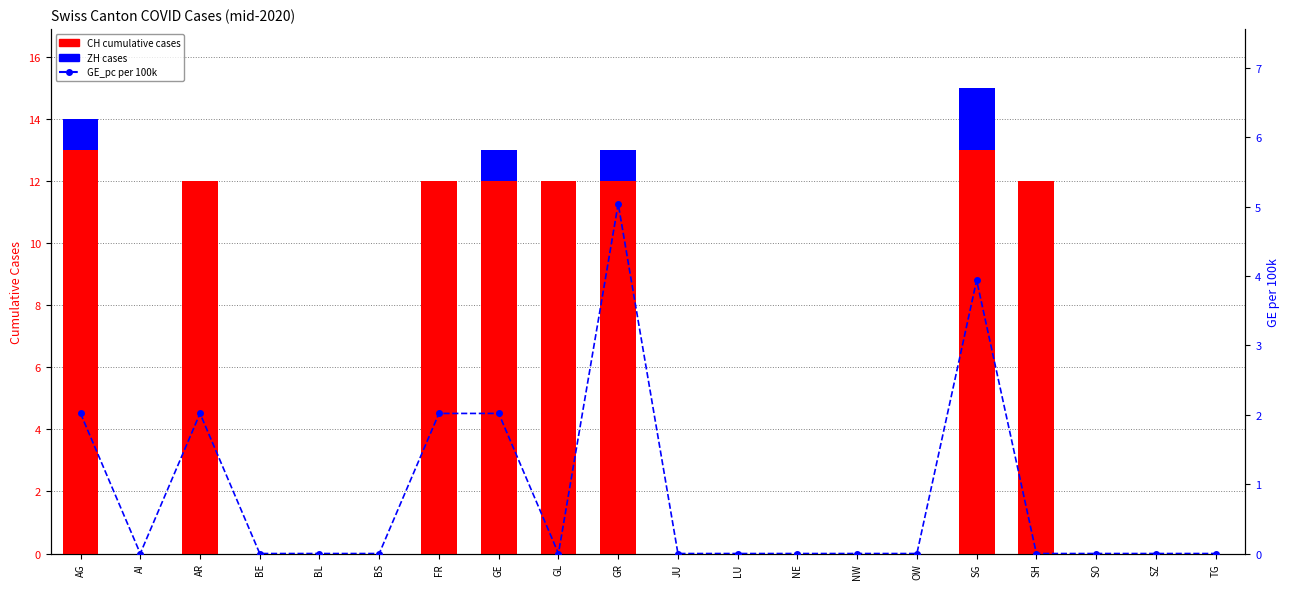

How many data points does each series have?

20